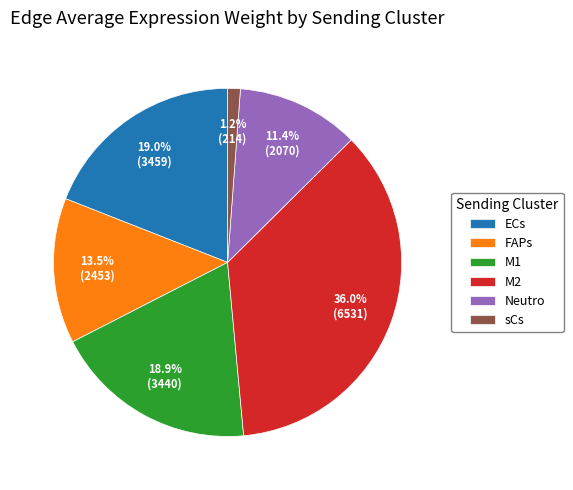

True or false: M2 accounts for 36% of the total.

True